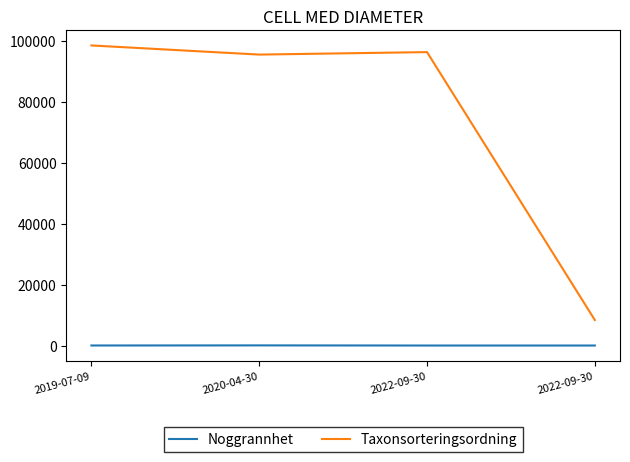

Does the chart have visible grid lines?

No